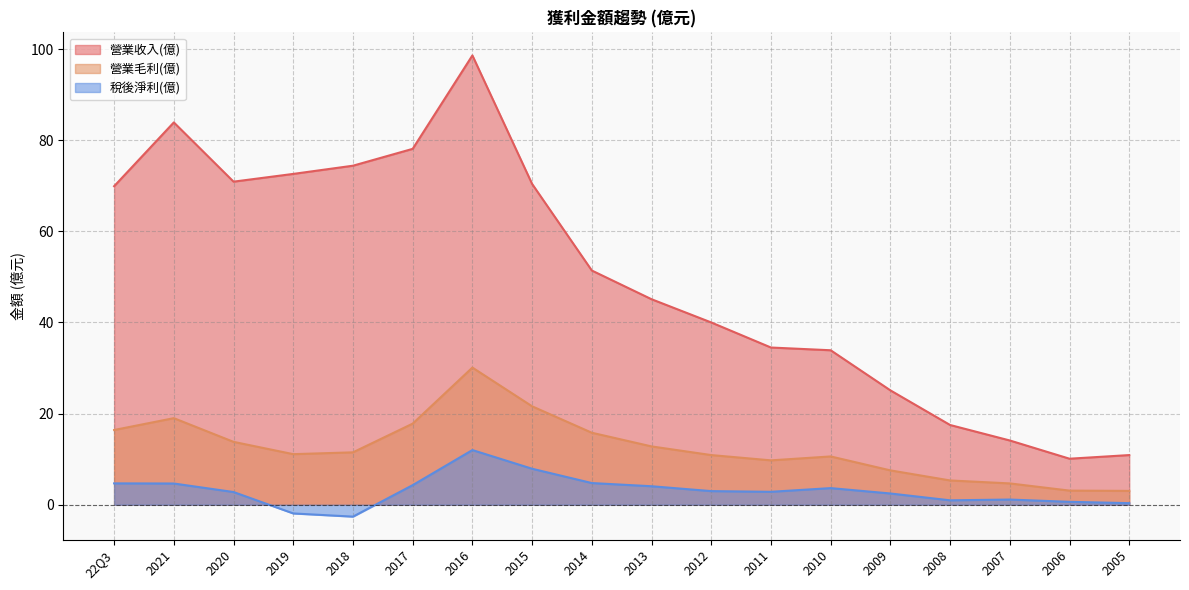

Reading left to right, list all the values displayed in this chart.

營業收入(億): 69.9	83.9	70.9	72.6	74.4	78.1	98.6	70.4	51.4	45.1	40.0	34.5	33.9	25.1	17.5	14.1	10.1	10.9
營業毛利(億): 16.4	19.0	13.8	11.1	11.5	17.8	30.1	21.6	15.8	12.8	10.9	9.7	10.6	7.5	5.3	4.7	3.1	3.0
稅後淨利(億): 4.7	4.7	2.8	-1.9	-2.6	4.3	12.0	7.9	4.8	4.1	3.0	2.8	3.6	2.5	1.0	1.1	0.6	0.3